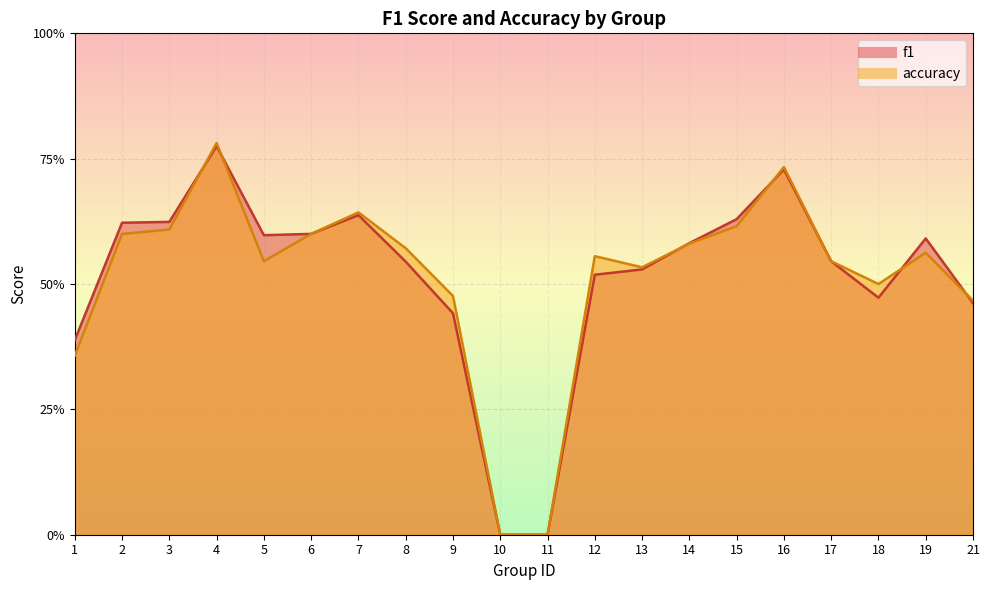

Which series changed the most between 16 and 19?

accuracy